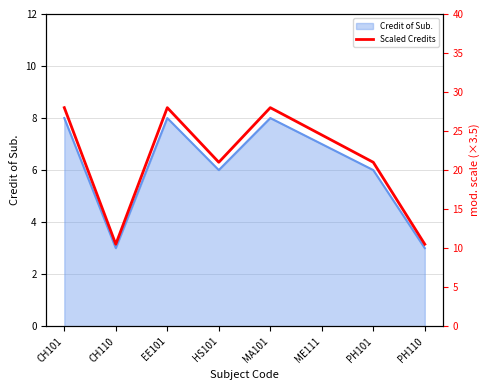

What is the minimum value for Credit of Sub.?

3